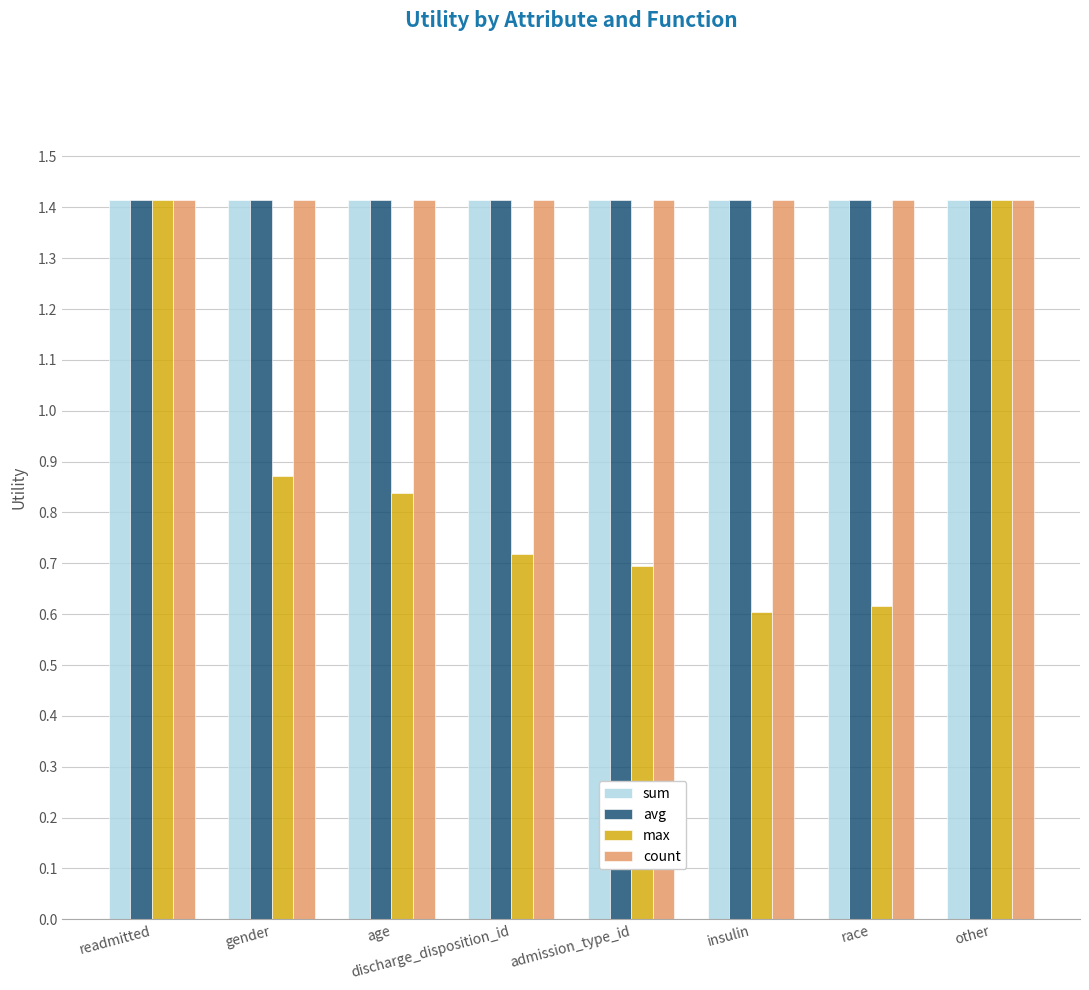

What is the minimum value for max?

0.6